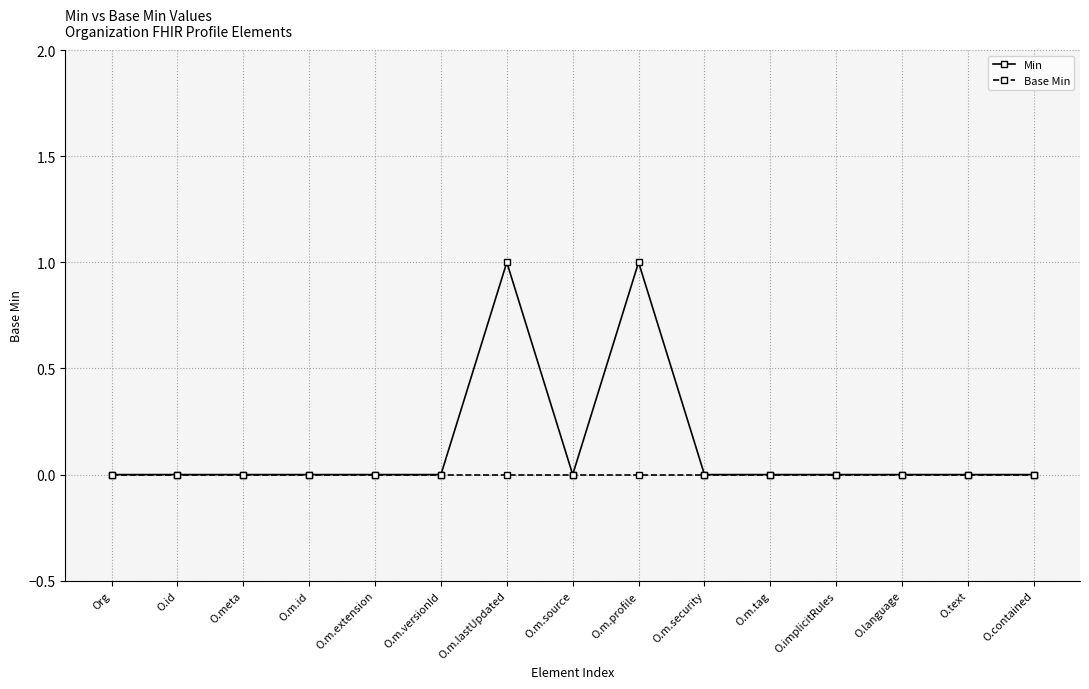

Is it true that Min equals 0 at Org?

True